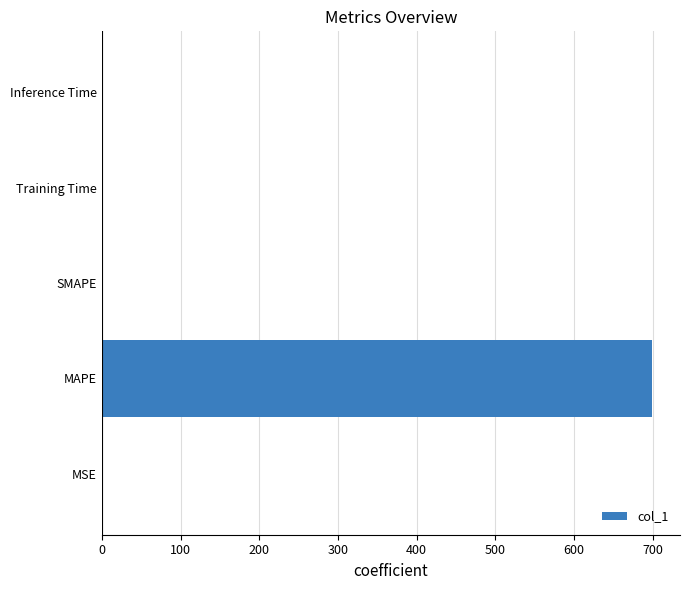

The chart shows a value of -227.5 at SMAPE. True or false?

False